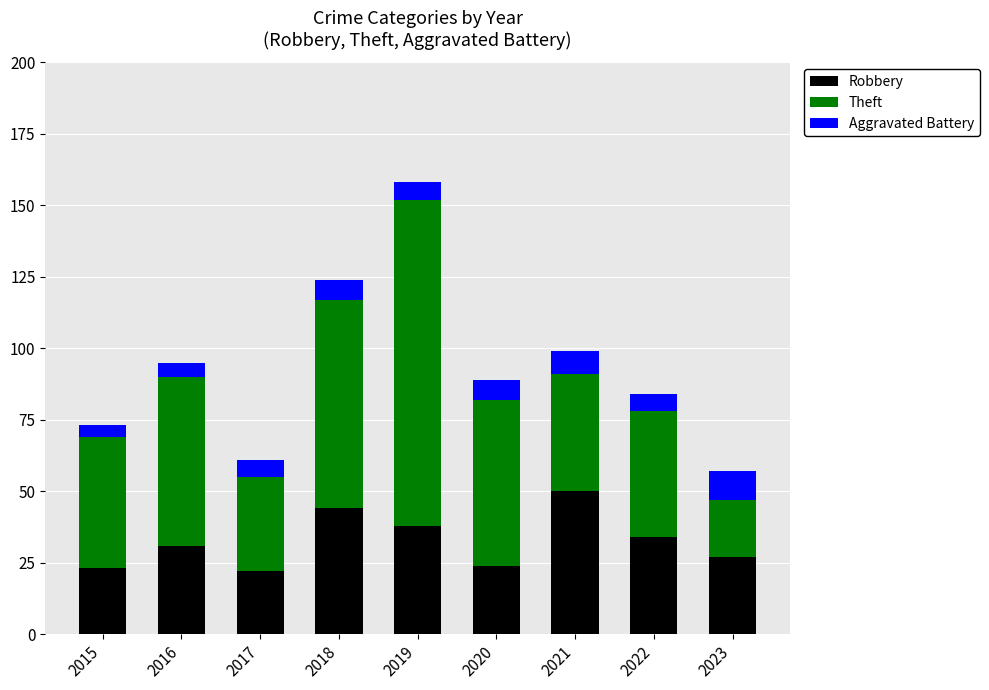

How many values in the Robbery series are below 31?

4